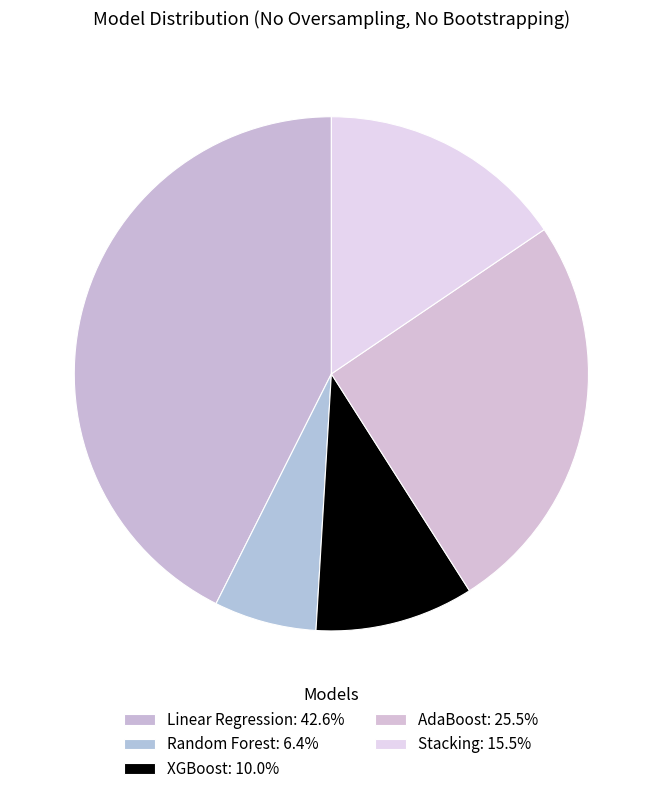

Is it true that Random Forest is 6% of the pie?

True